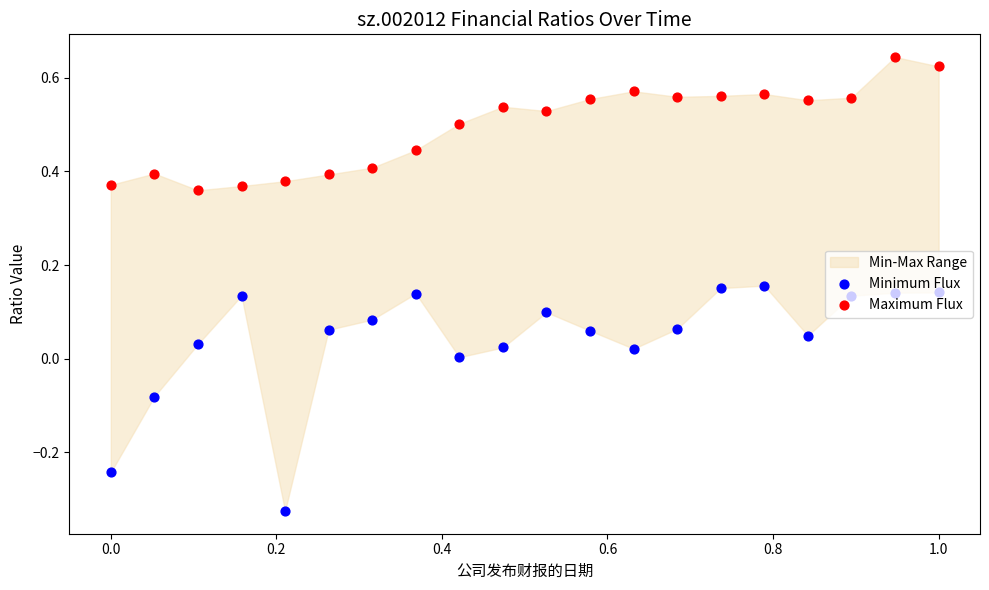

At how many categories does at least one series exceed 0?

20